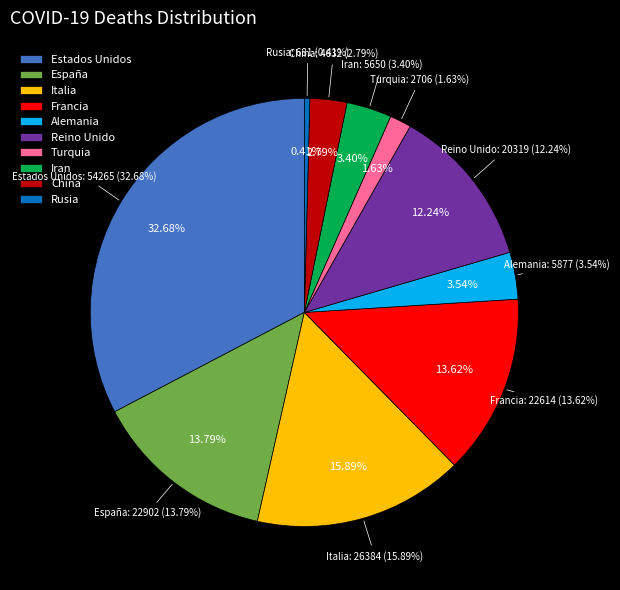

To the nearest percent, what is the combined percentage of Rusia and Iran?

4%